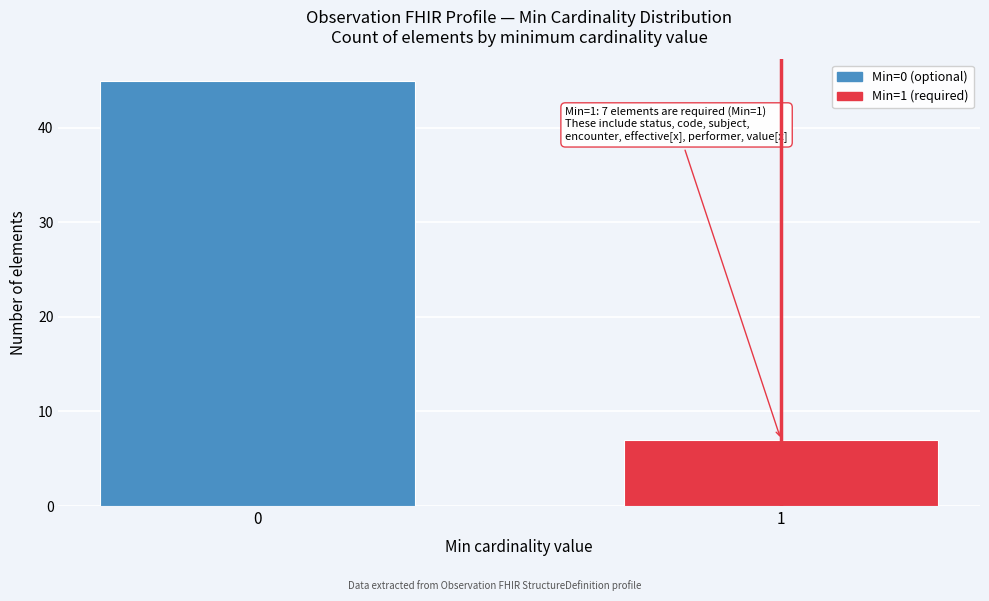

Reading left to right, extract all data points from this chart.

0=45	1=7